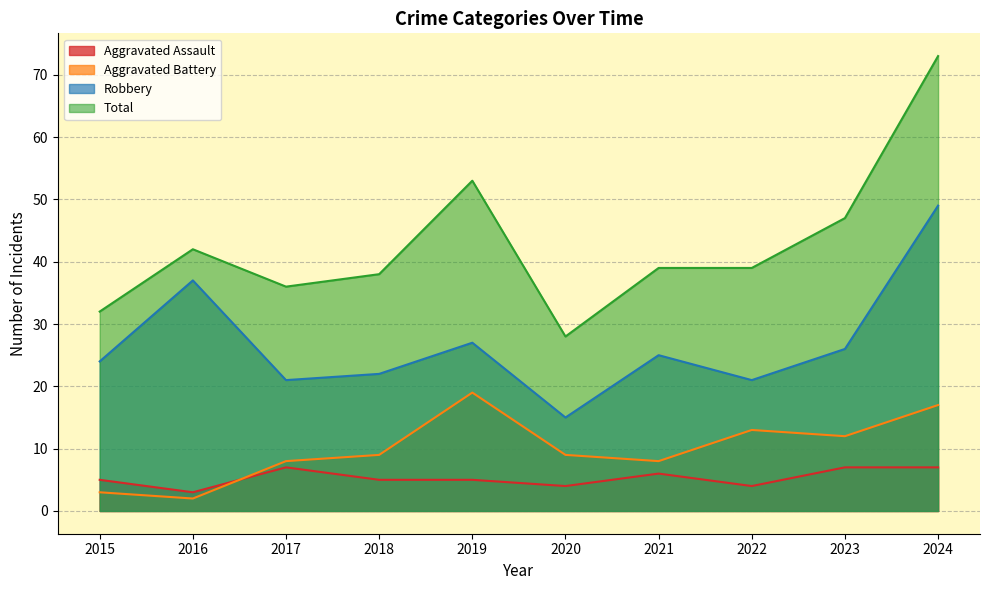

What are all the series names shown in the legend?

Aggravated Assault, Aggravated Battery, Robbery, Total